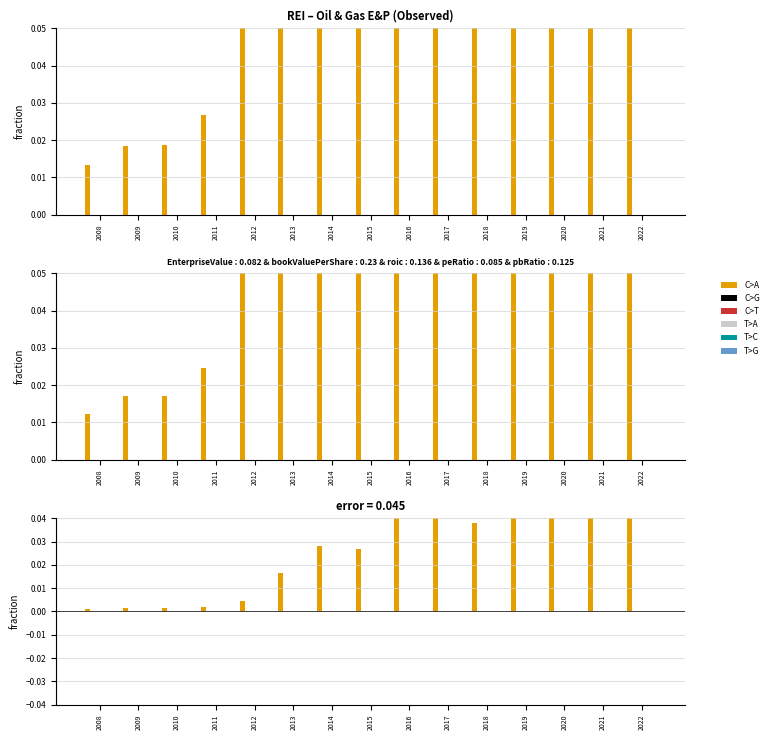

Which series changed the most between 2009 and 2015?

C>A